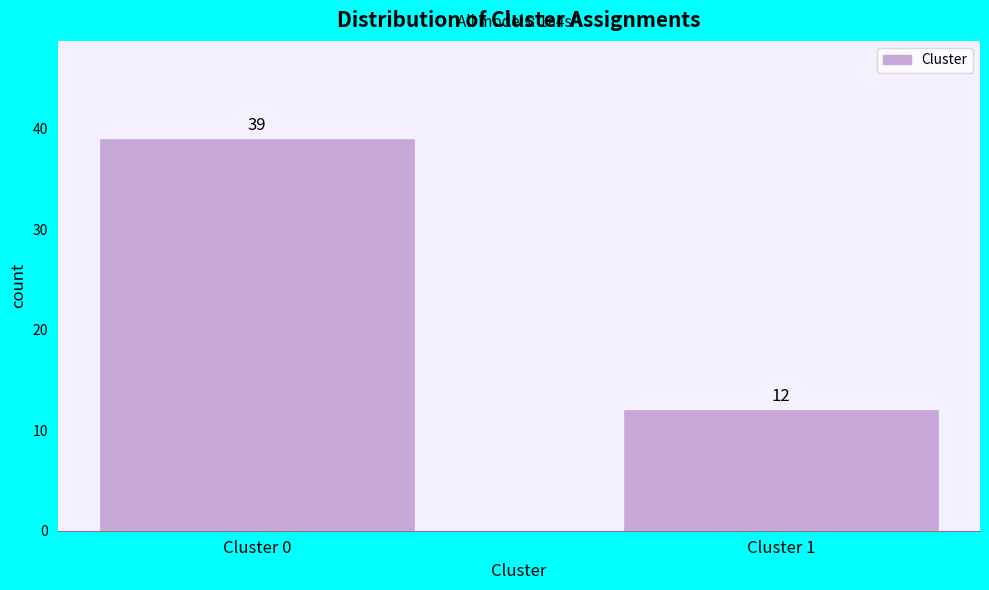

Reading left to right, transcribe all the data shown in this chart.

39	12